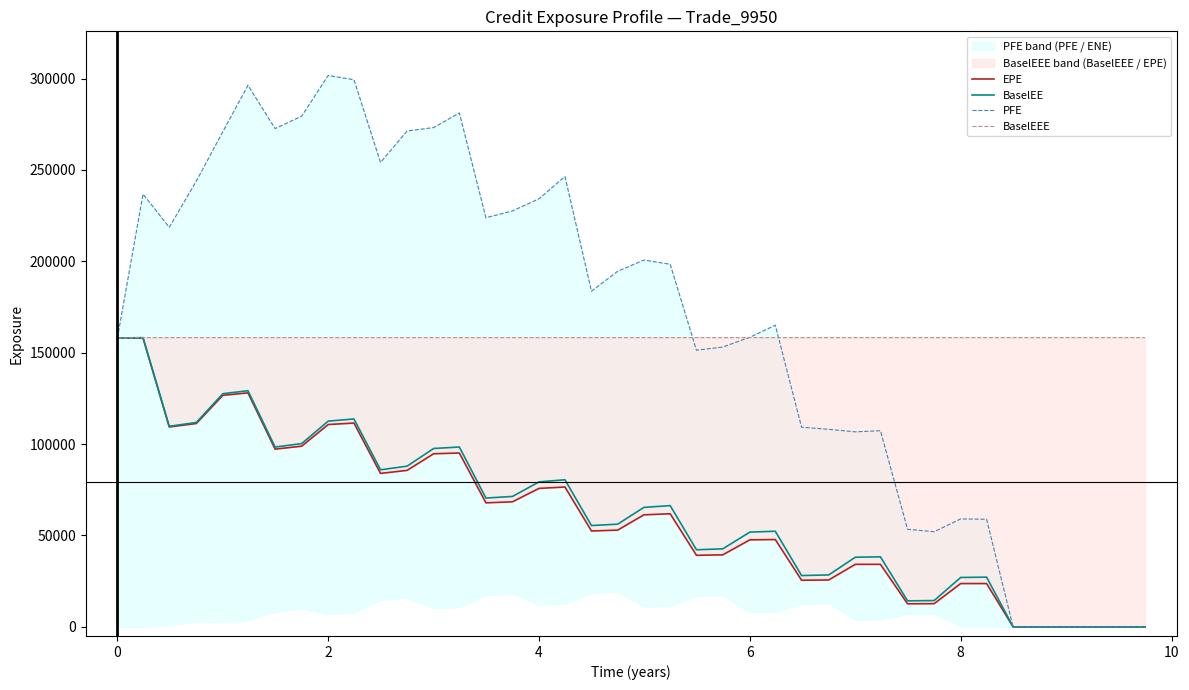

What is the highest value of the BaselEE series?

158238.0